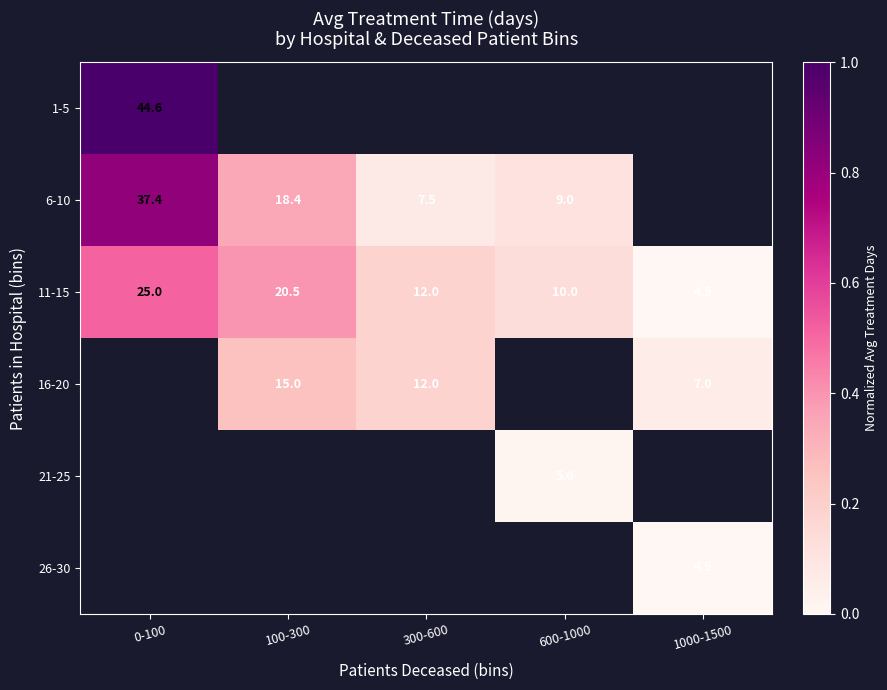

List the labels in order of 11-15 value, smallest first.

1000-1500, 600-1000, 300-600, 100-300, 0-100